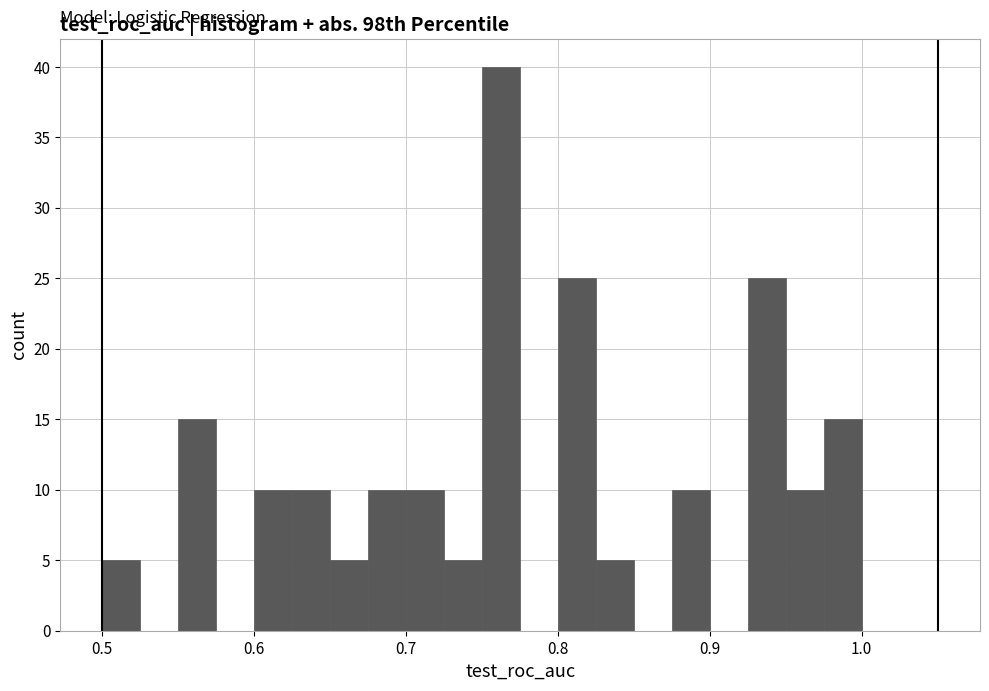

Around what value on the x-axis is the tallest bar? Give the approximate position of its centre, as read against the axis.

0.76